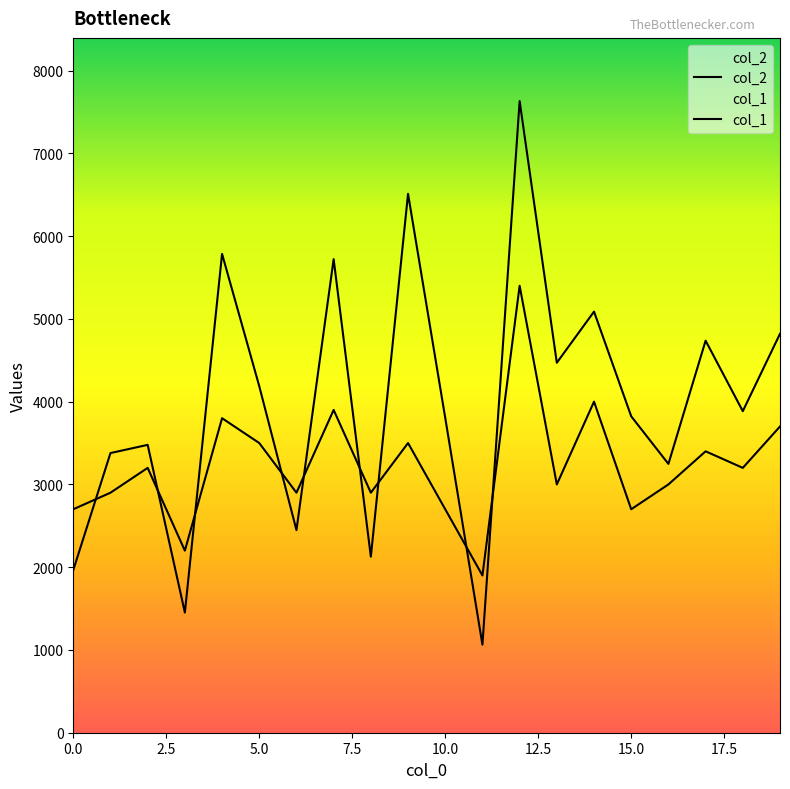

Reading left to right, transcribe all the data shown in this chart.

col_2: 1965	3379	3478	1452	5785	4187	2448	5722	2127	6511	3804	1064	7632	4470	5088	3823	3248	4737	3885	4820
col_1: 2700	2900	3200	2200	3800	3500	2900	3900	2900	3500	2700	1900	5400	3000	4000	2700	3000	3400	3200	3700